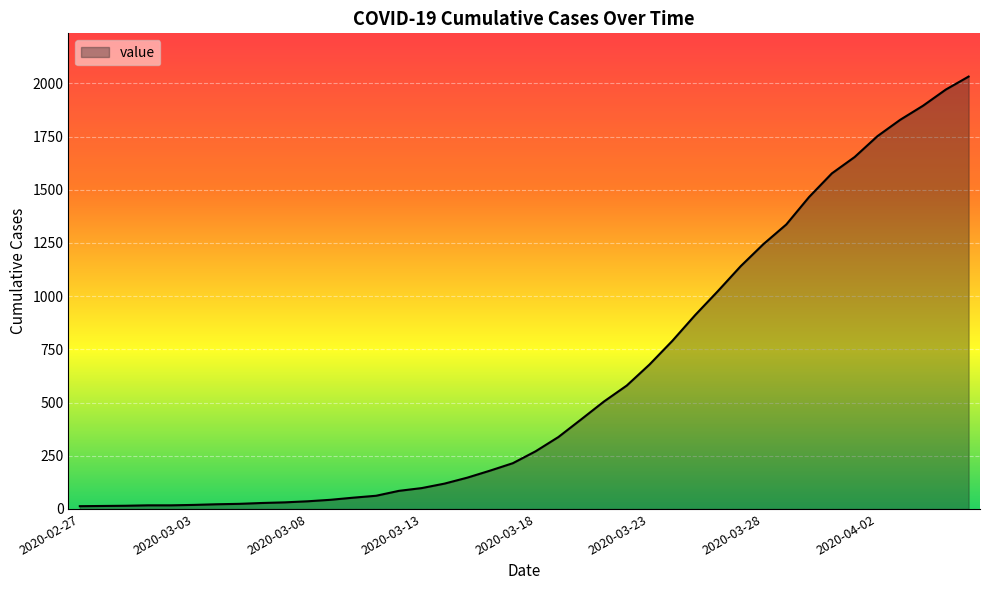

What is the smallest value displayed?

13